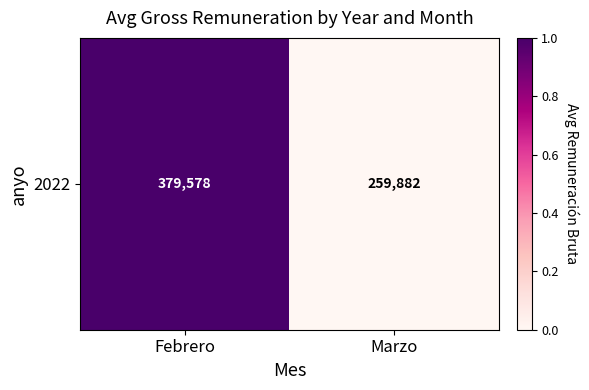

Reading right to left, transcribe all the data shown in this chart.

0	1